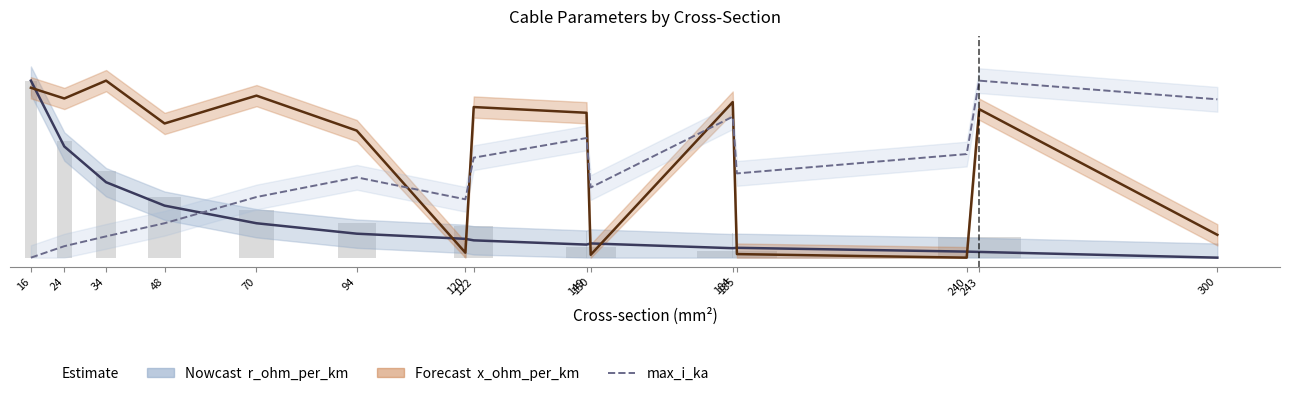

At 122, list the series in order from largest to smallest.

x_ohm_per_km, max_i_ka, r_ohm_per_km